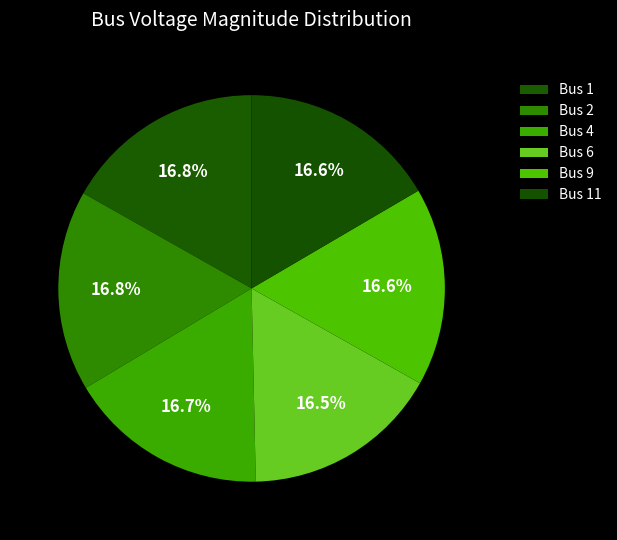

Rank the categories by value from highest to lowest.

1, 2, 4, 9, 11, 6